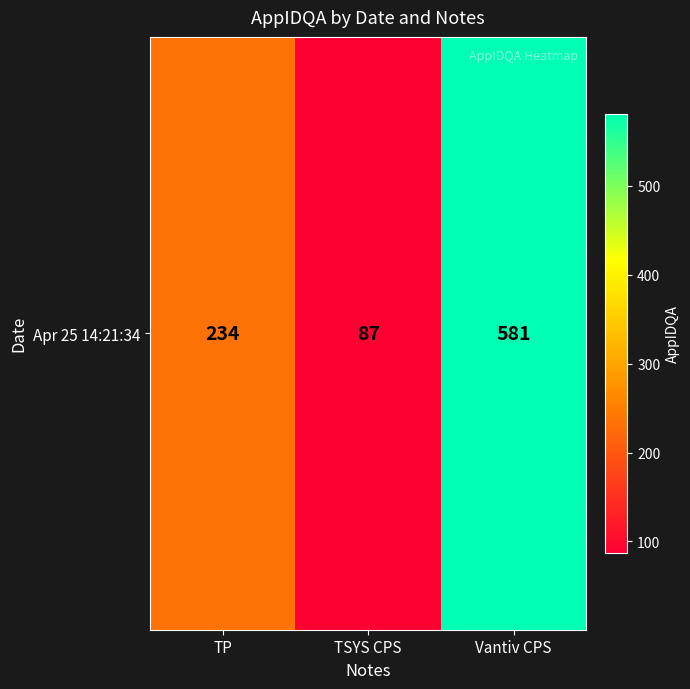

At which label is the value closest to 334?

TP